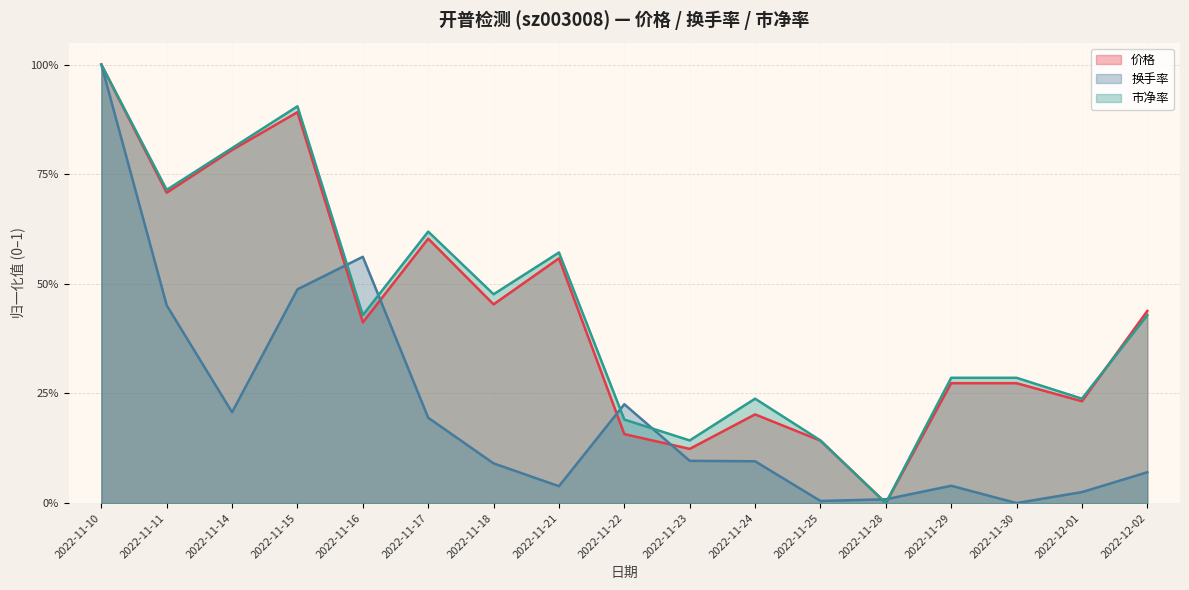

After their last crossing, which series has the higher values: 换手率 or 市净率?

市净率